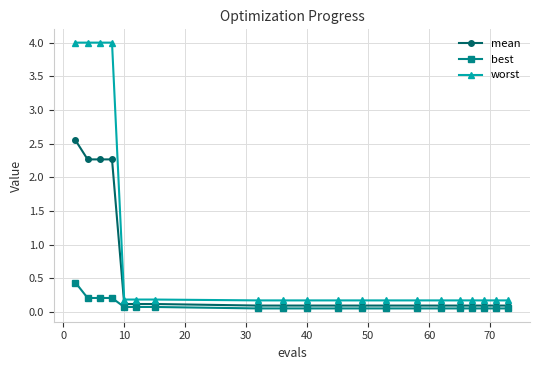

At how many categories does at least one series exceed 0?

20